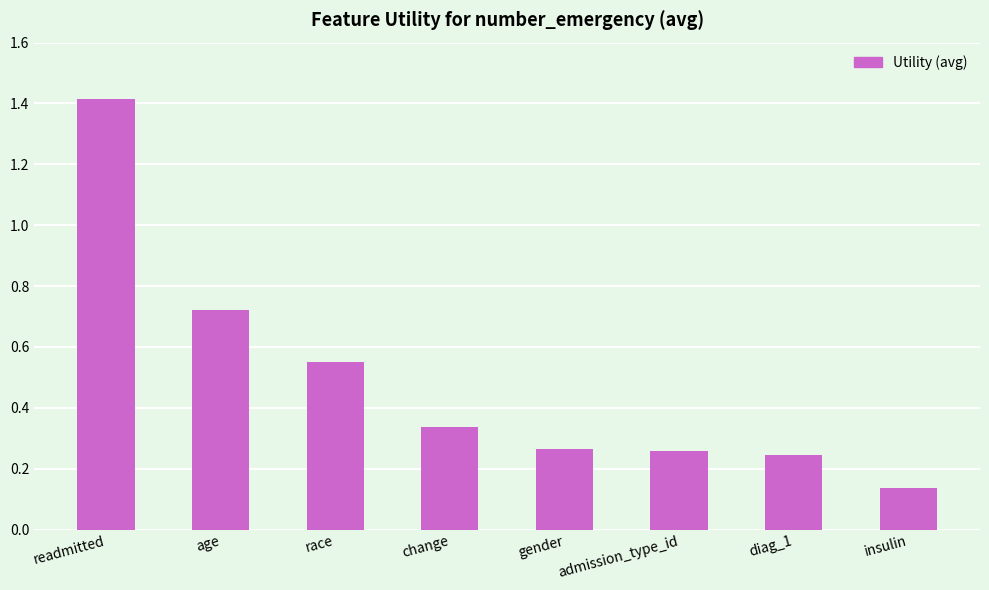

What position from the left is race?

3